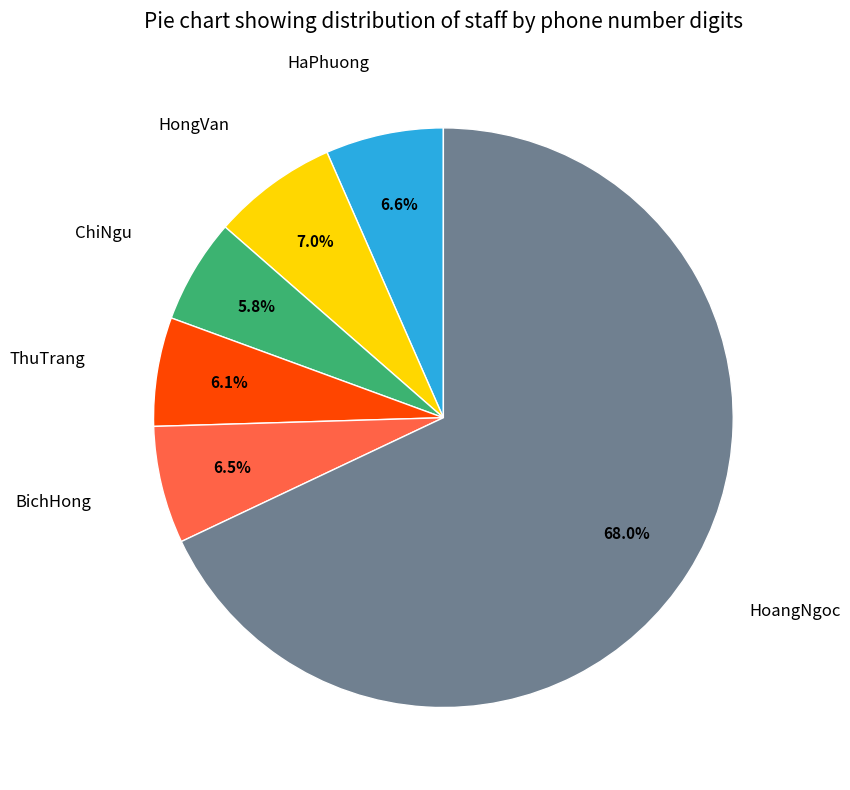

Count the number of slices in the pie.

6